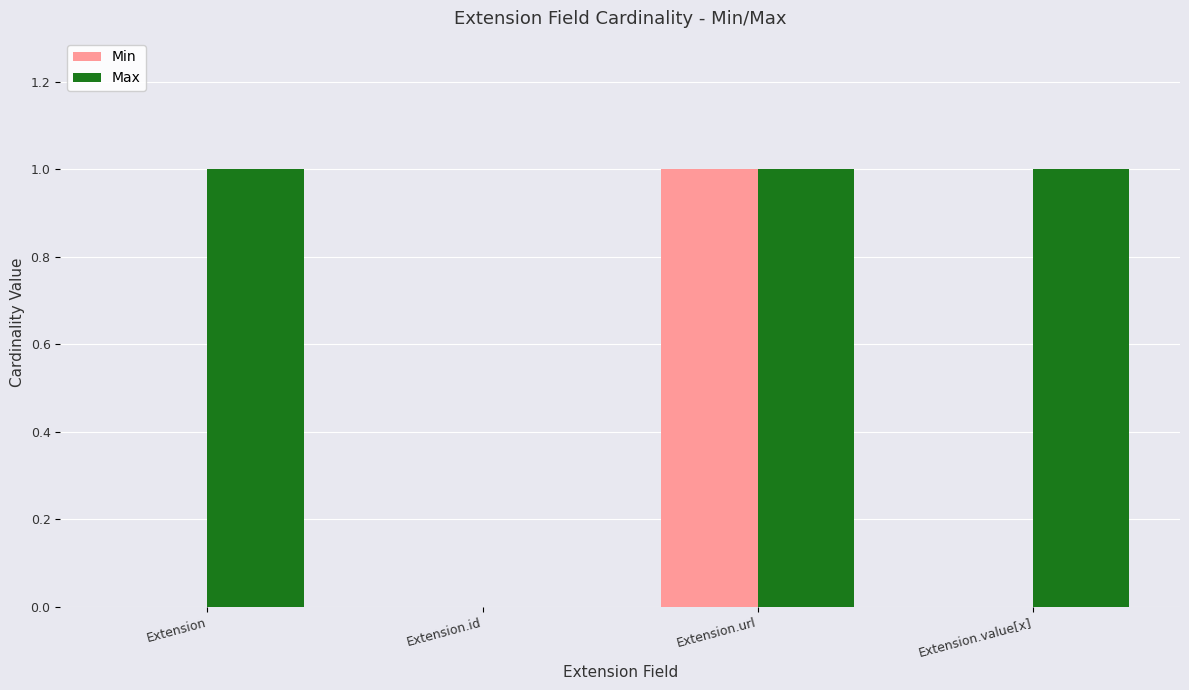

Reading left to right, list all the values displayed in this chart.

Min: Extension=0	Extension.id=0	Extension.url=1	Extension.value[x]=0
Max: Extension=1	Extension.id=0	Extension.url=1	Extension.value[x]=1